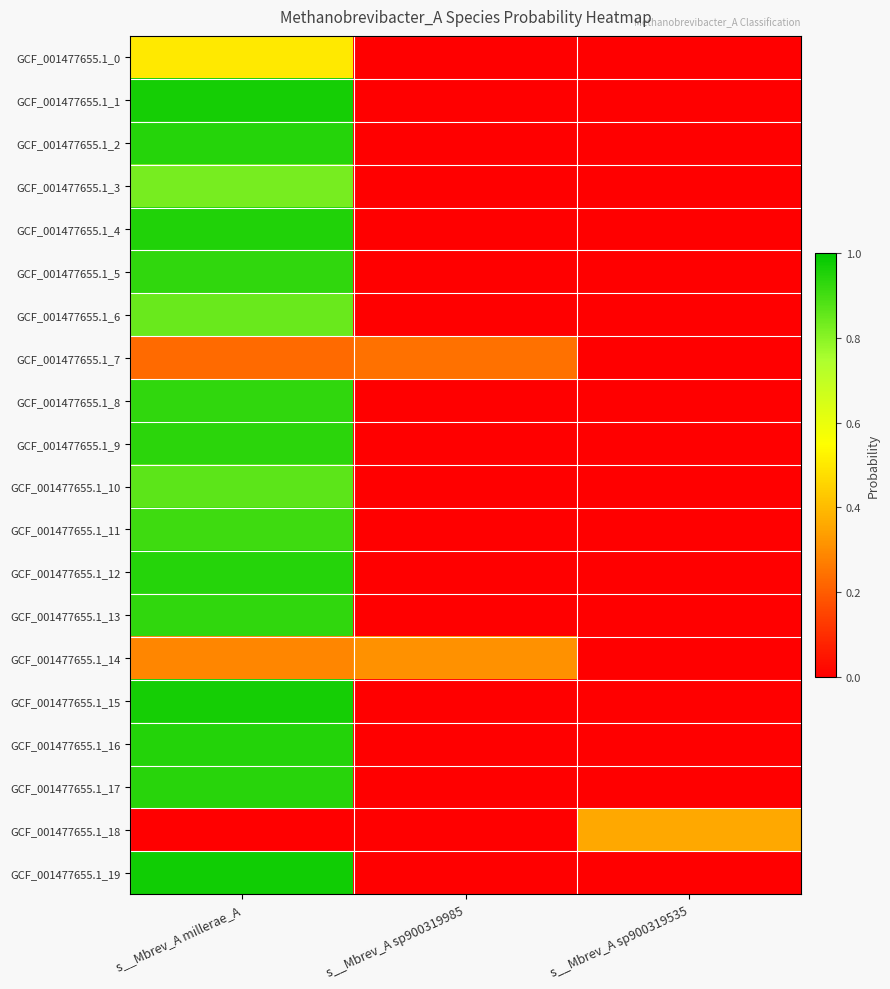

Which series has the widest spread of values?

GCF_001477655.1_19